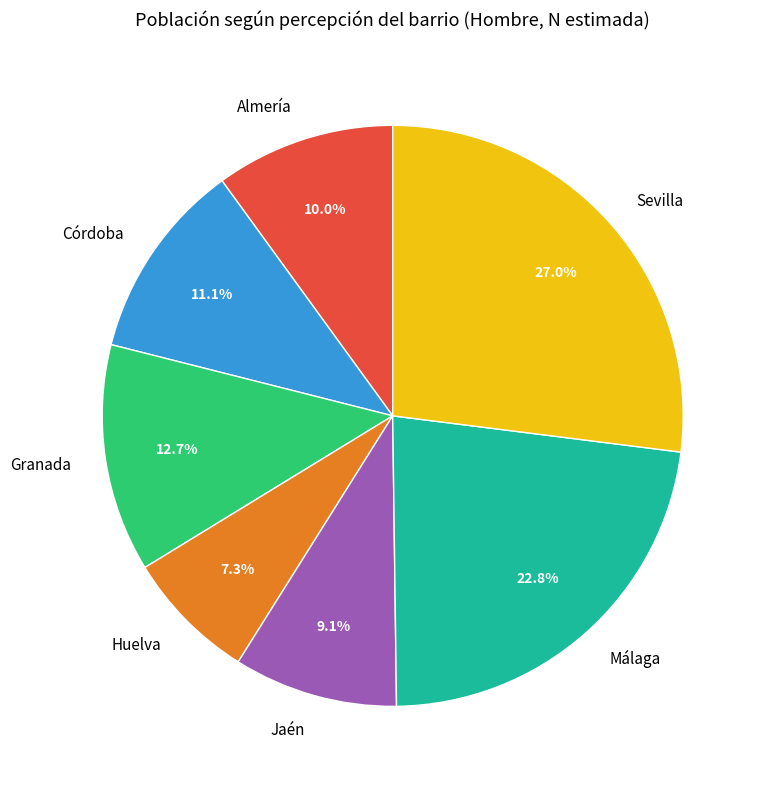

Is there any slice that represents more than half of the pie?

No